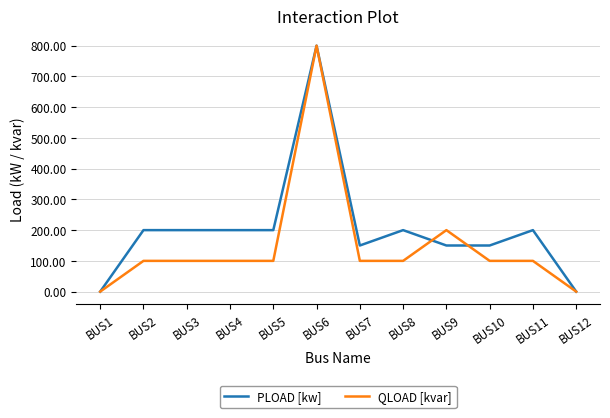

At which category is the sum across all series the highest?

BUS6